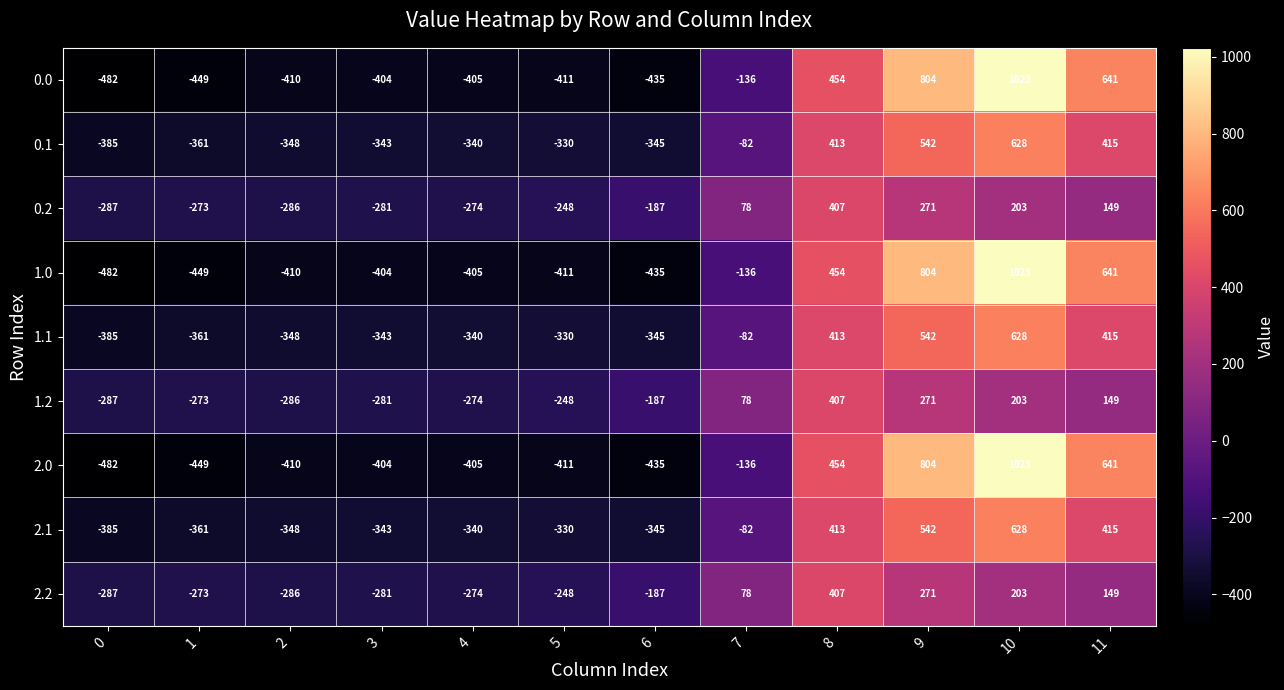

How many positive values does the 2.2 series have?

5